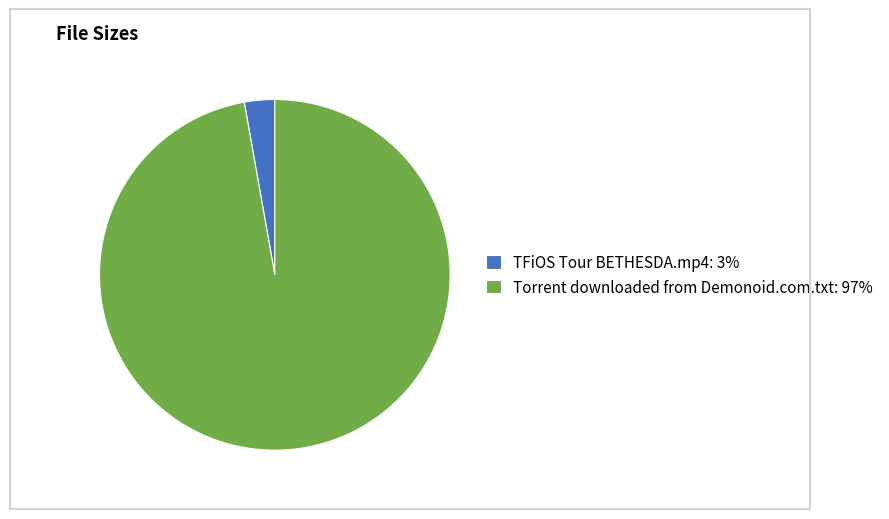

Does any single category account for the majority?

Yes